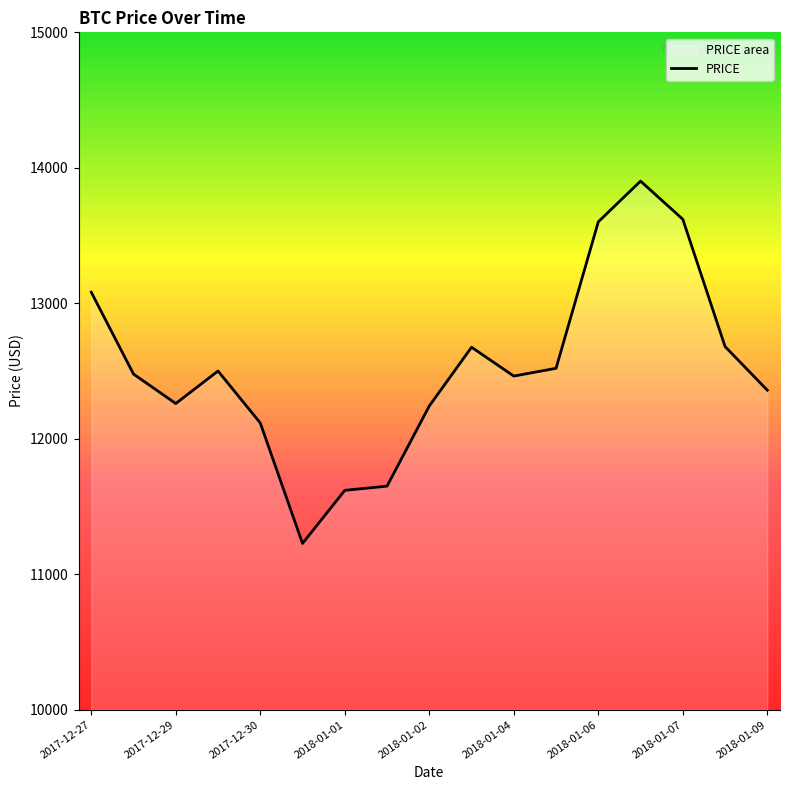

Where is the first local minimum?

2017-12-29